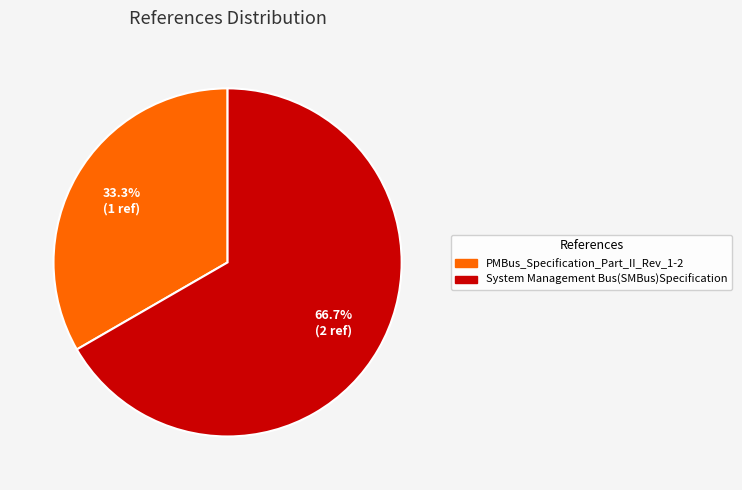

Do System Management Bus(SMBus)Specification and PMBus_Specification_Part_II_Rev_1-2 together represent more than half of the pie?

Yes